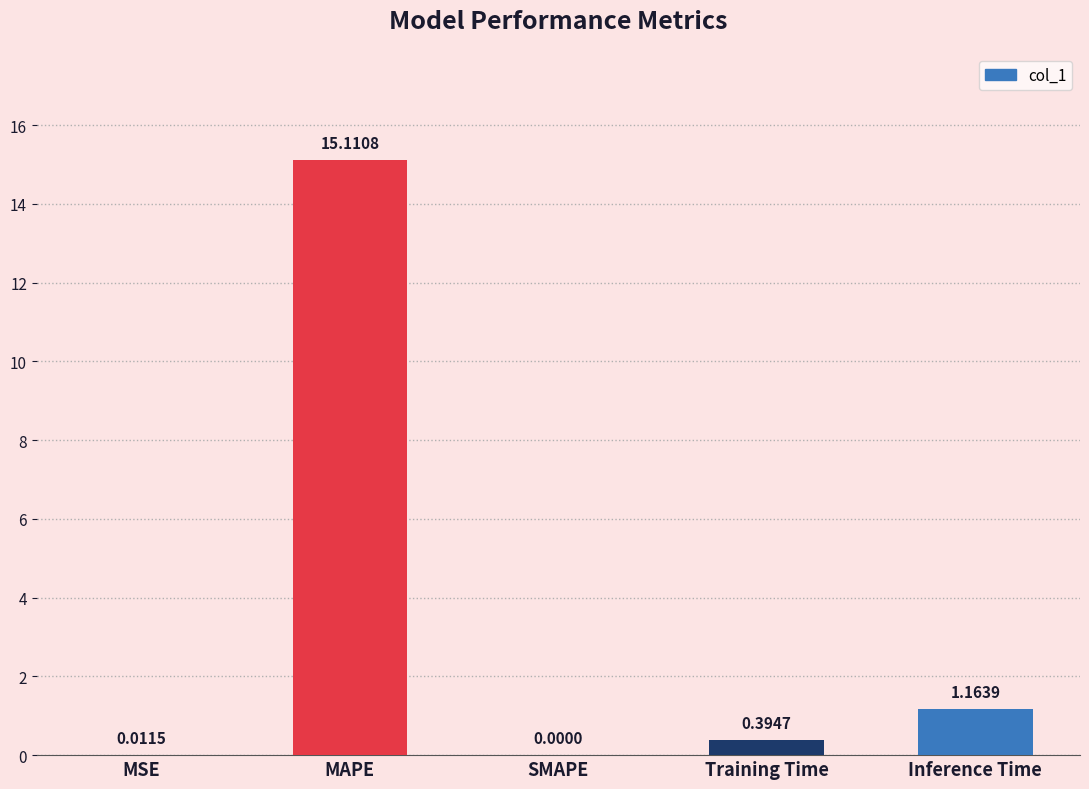

What is the change in value from MSE to Inference Time?

+1.2